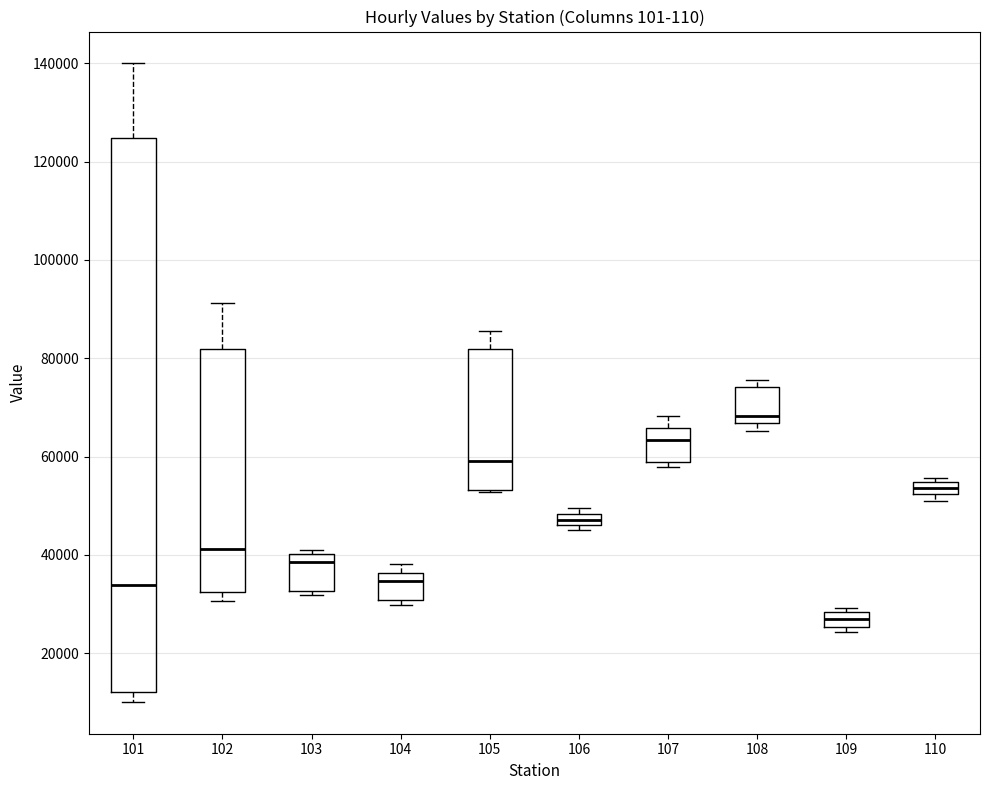

Where does the upper whisker of the box at x = 107 end on the y-axis? The values are not printed on the chart, so give them approximately, as read against the axis.

68000